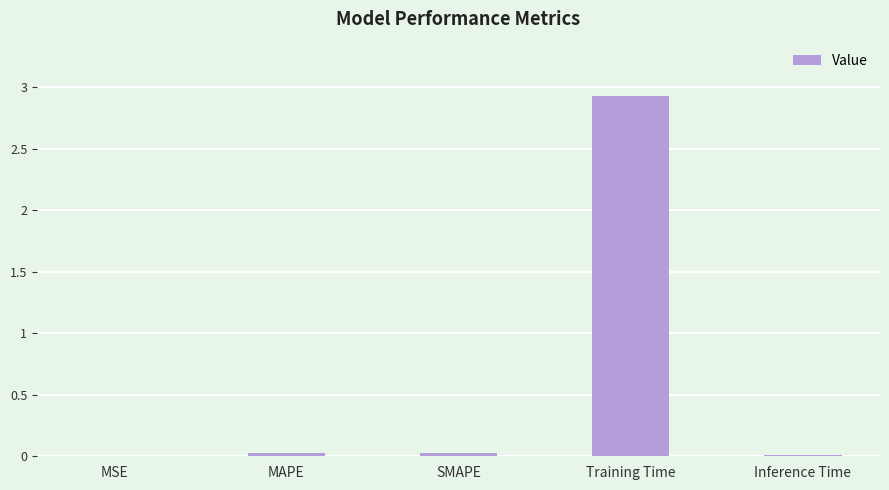

How many data points does each series have?

5